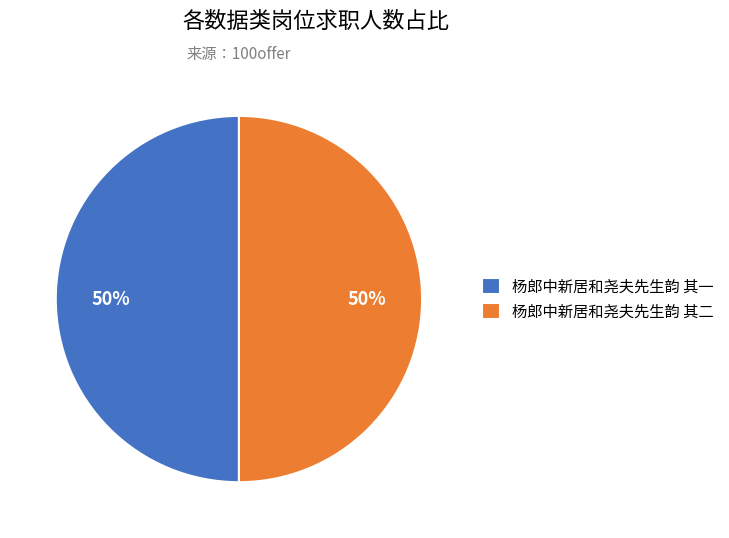

Approximately how many times larger is the value at 杨郎中新居和尧夫先生韵 其二 compared to 杨郎中新居和尧夫先生韵 其一?

1.0